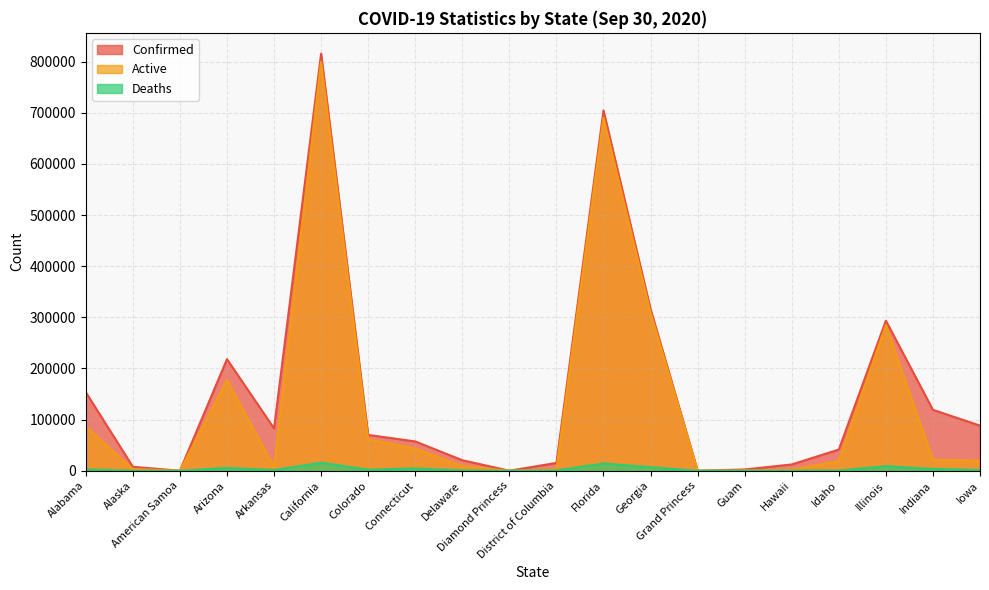

True or false: Deaths has a value of 4505 at Connecticut.

True